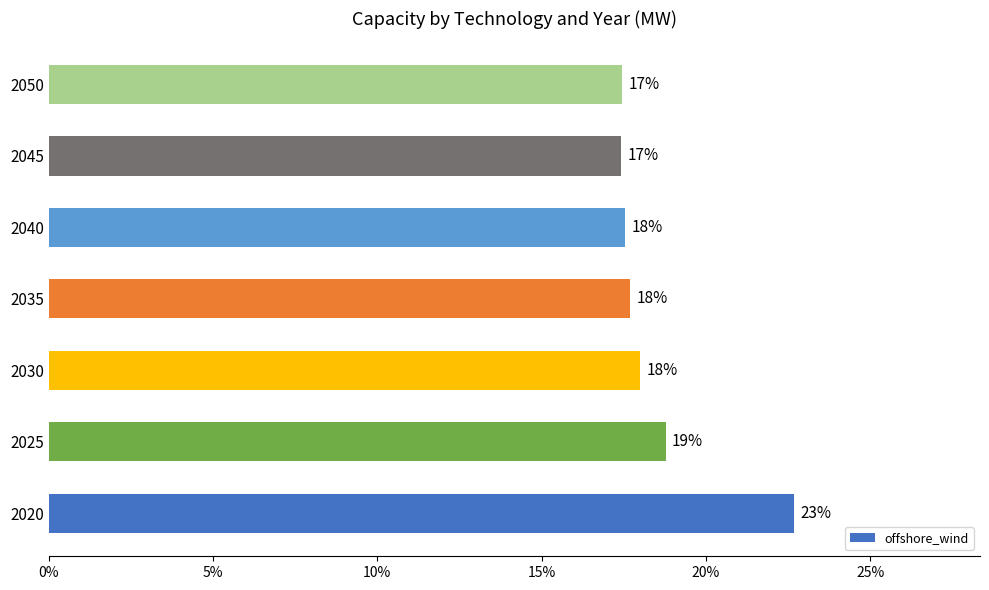

What is the smallest value displayed?

0.2